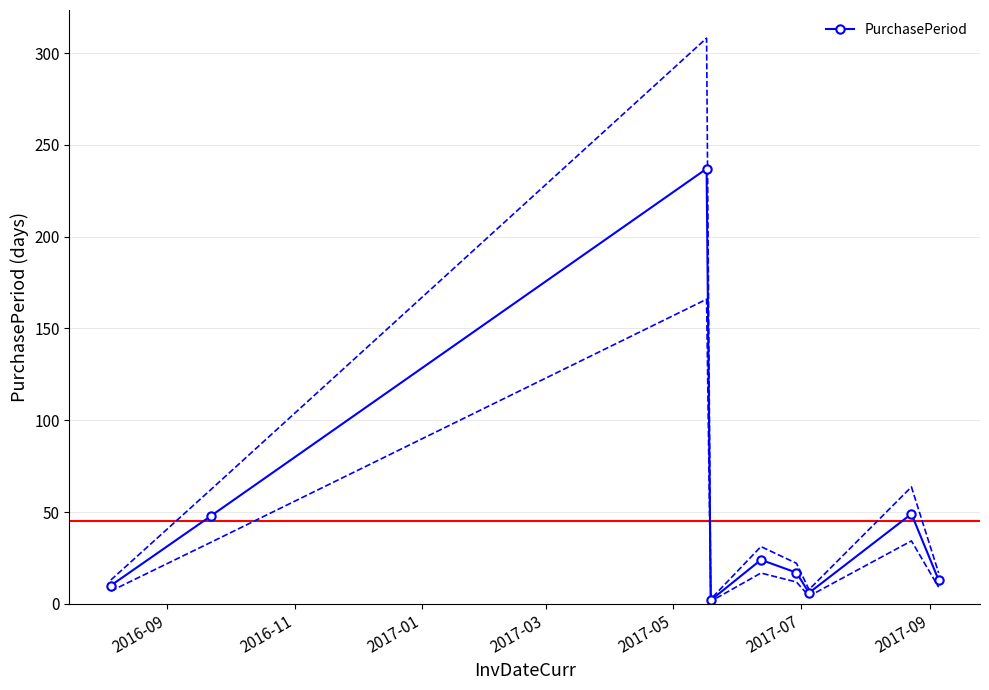

Is it true that the value at 2017-09 is 11?

False